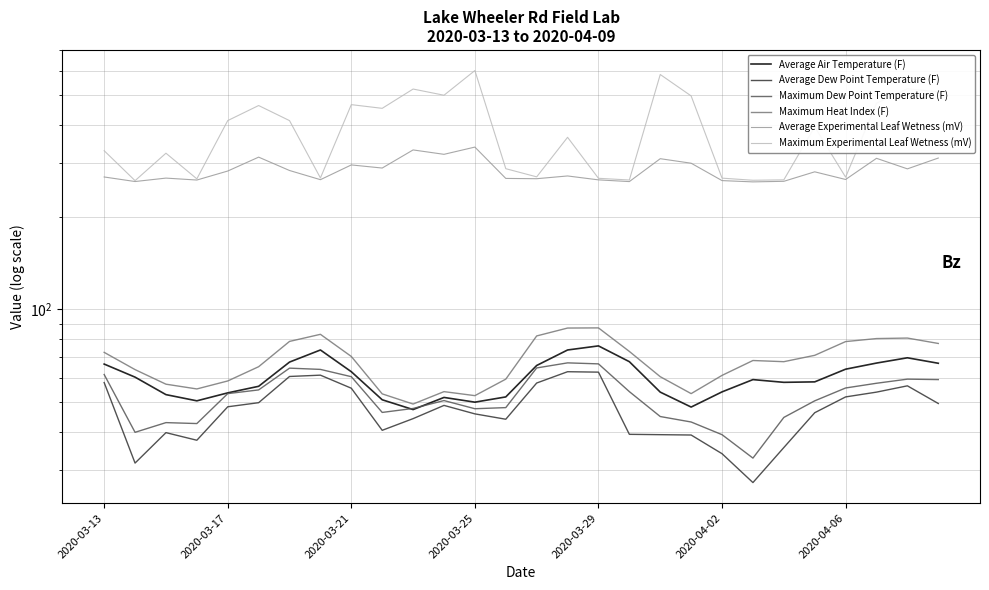

The value of Average Experimental Leaf Wetness (mV) at 2020-03-25 is 67.1. True or false?

False